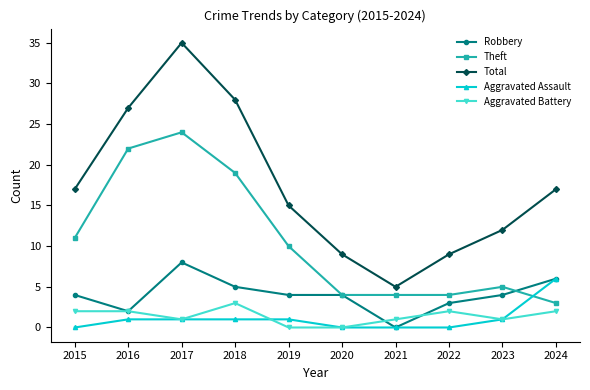

Is the value of Theft at 2017 greater than the value of Robbery at 2016?

Yes